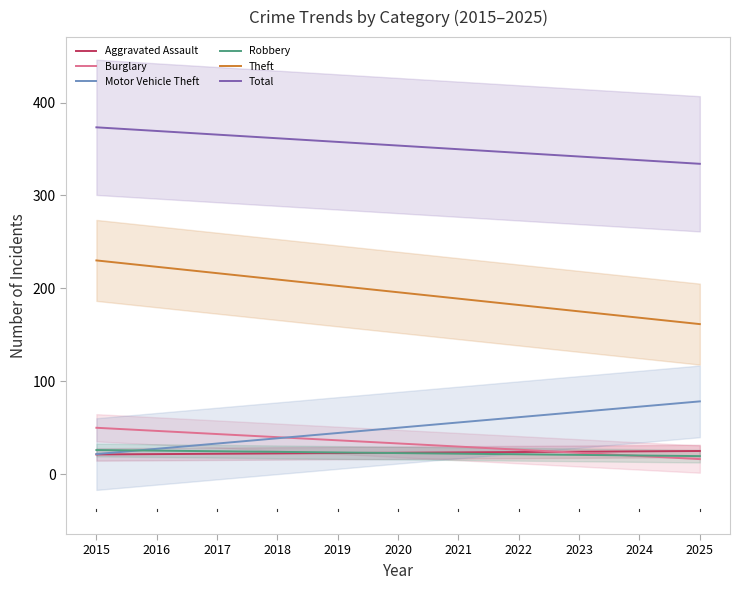

True or false: Robbery and Total cross at least once.

False